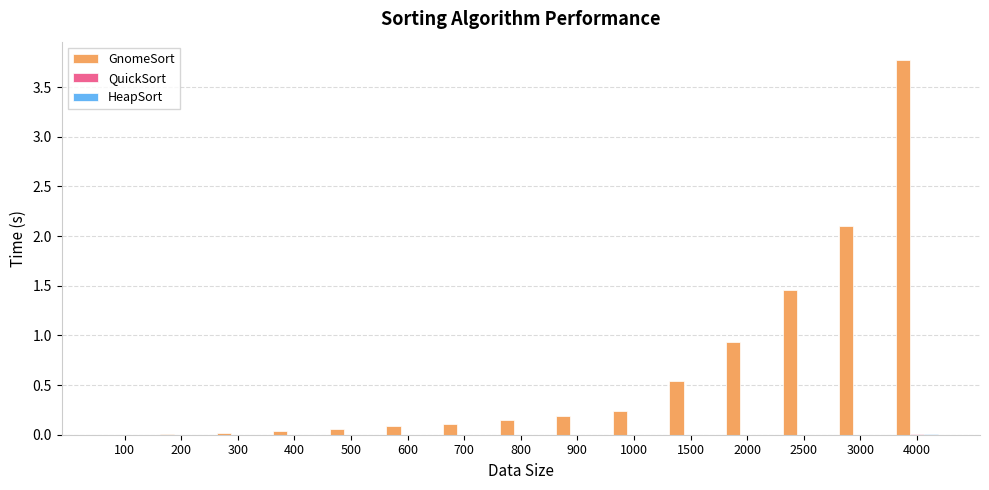

Which series changed the most between 600 and 2500?

GnomeSort